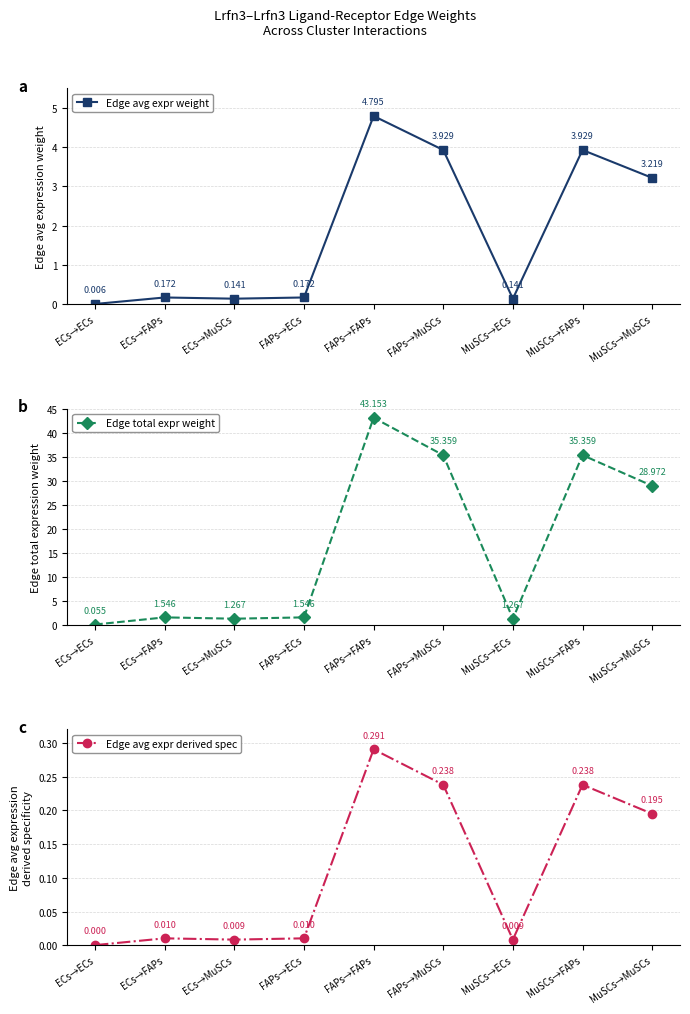

List the series in order of their peak value, lowest first.

Edge avg expr derived spec, Edge avg expr weight, Edge total expr weight